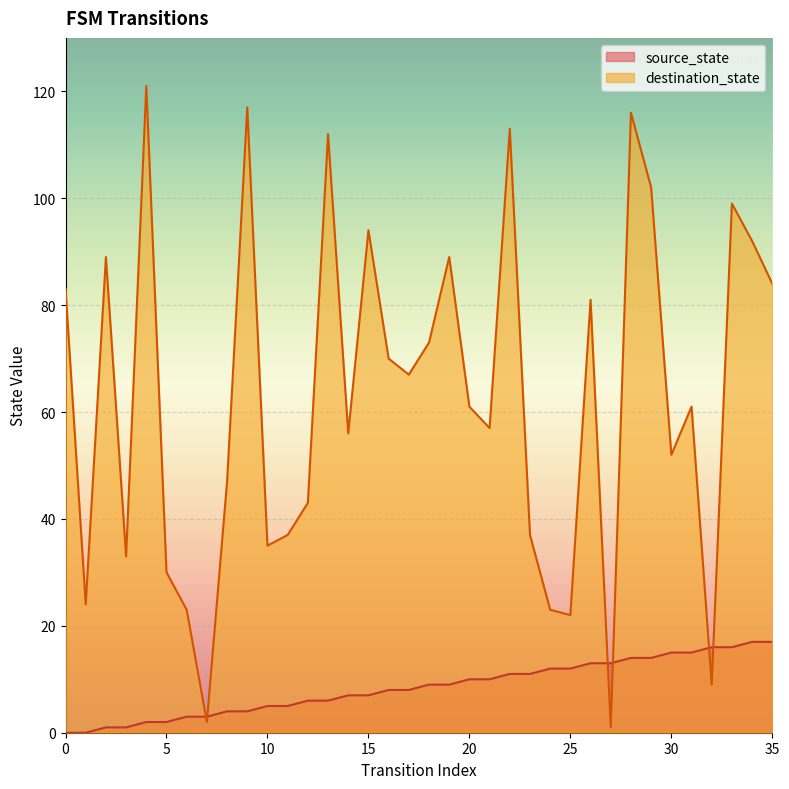

Rank the series by their average value, from highest to lowest.

destination_state, source_state